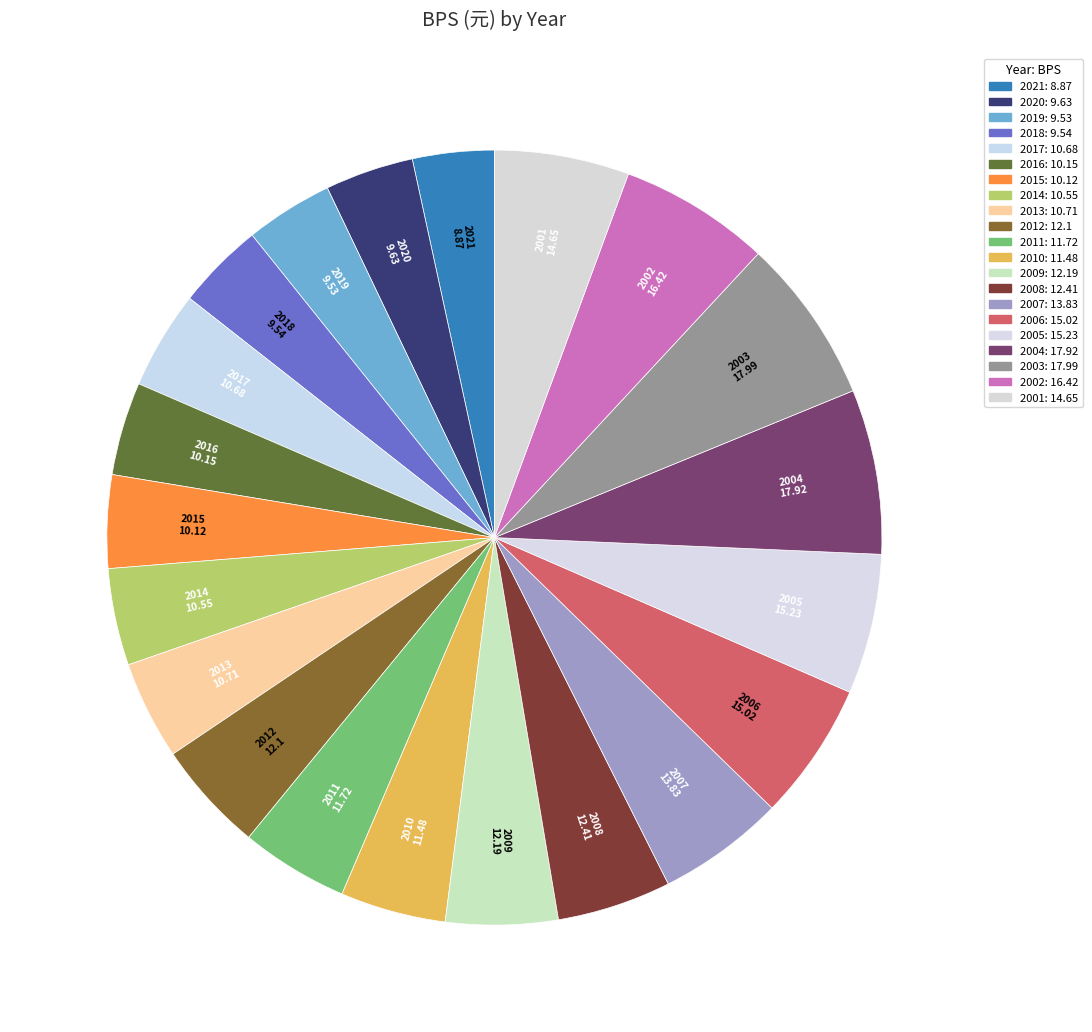

To the nearest percent, what is the average slice percentage?

5%